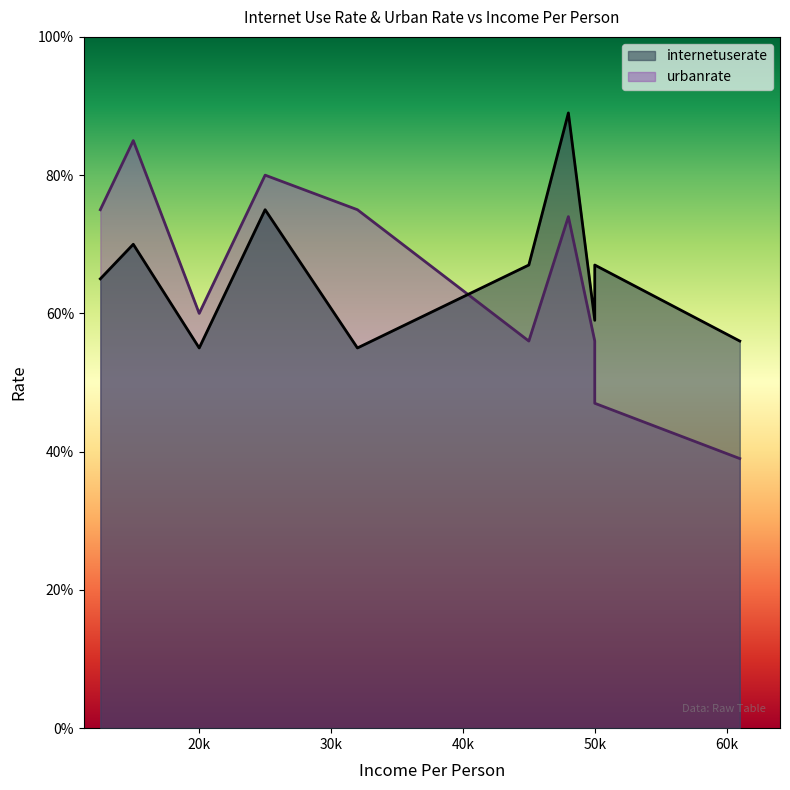

The value of urbanrate at 20k is 15. True or false?

False